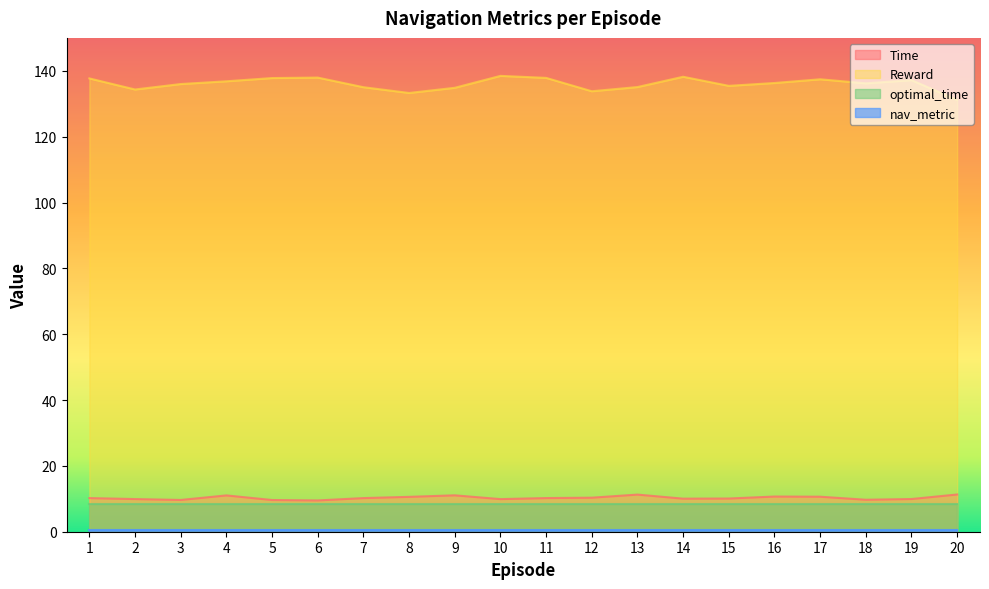

The value of Reward at 9 is 79.5. True or false?

False